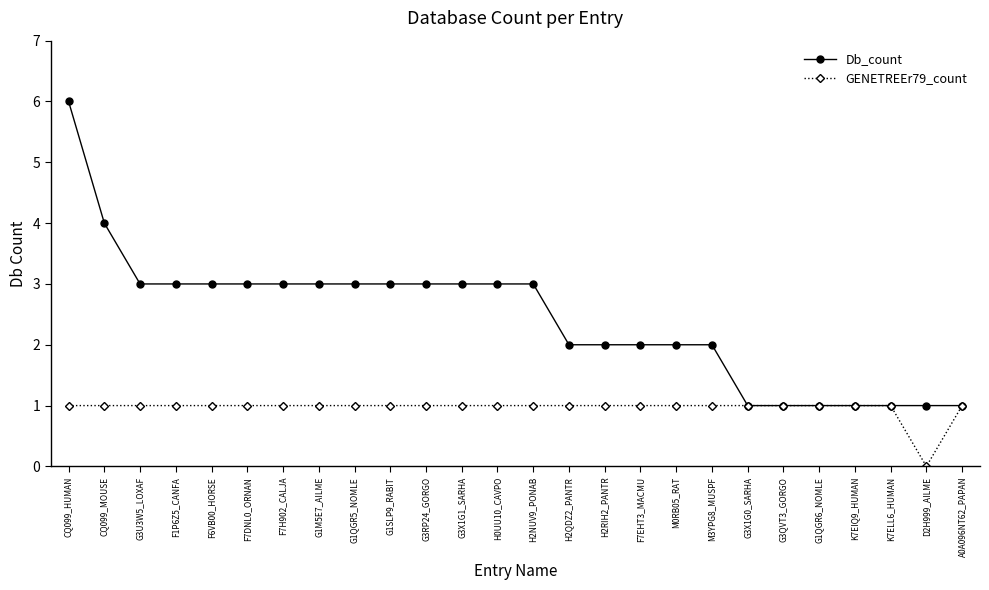

At which category is the sum across all series the highest?

CQ099_HUMAN